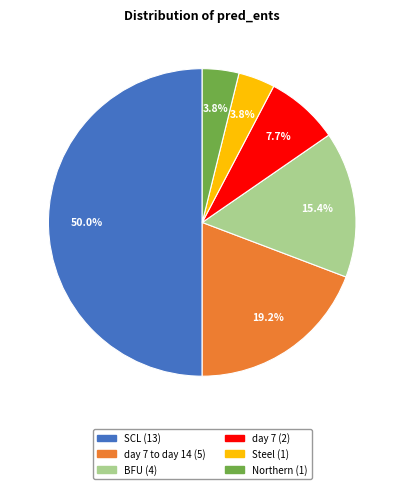

Count the number of slices in the pie.

6